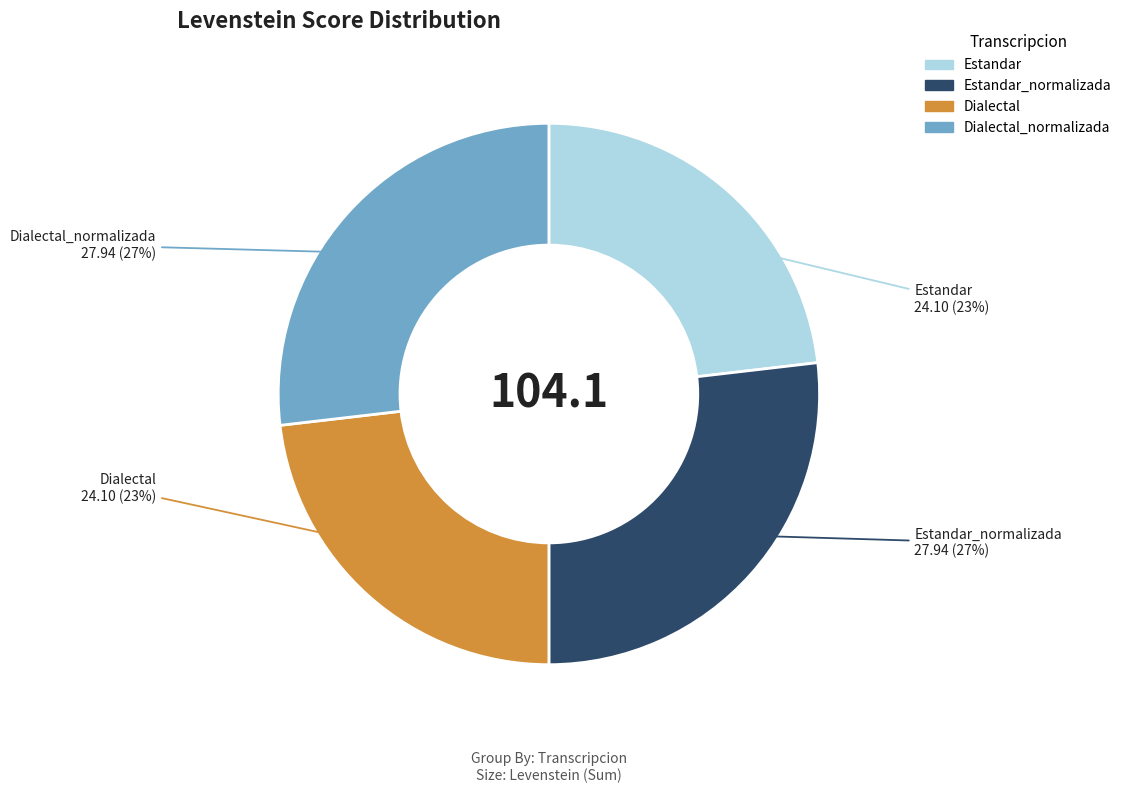

Does any single category account for the majority?

No